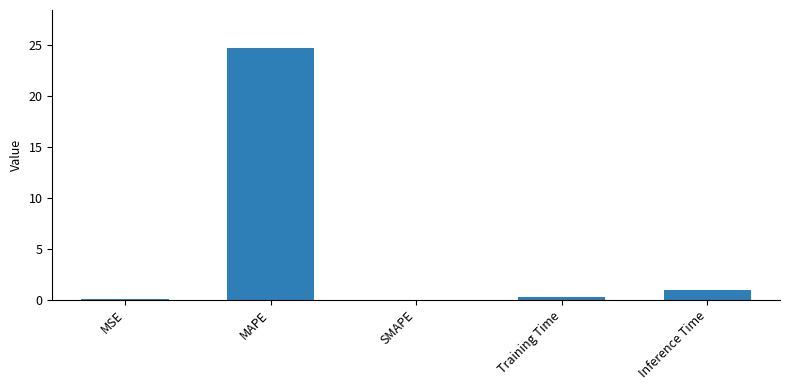

Are the bars horizontal?

No